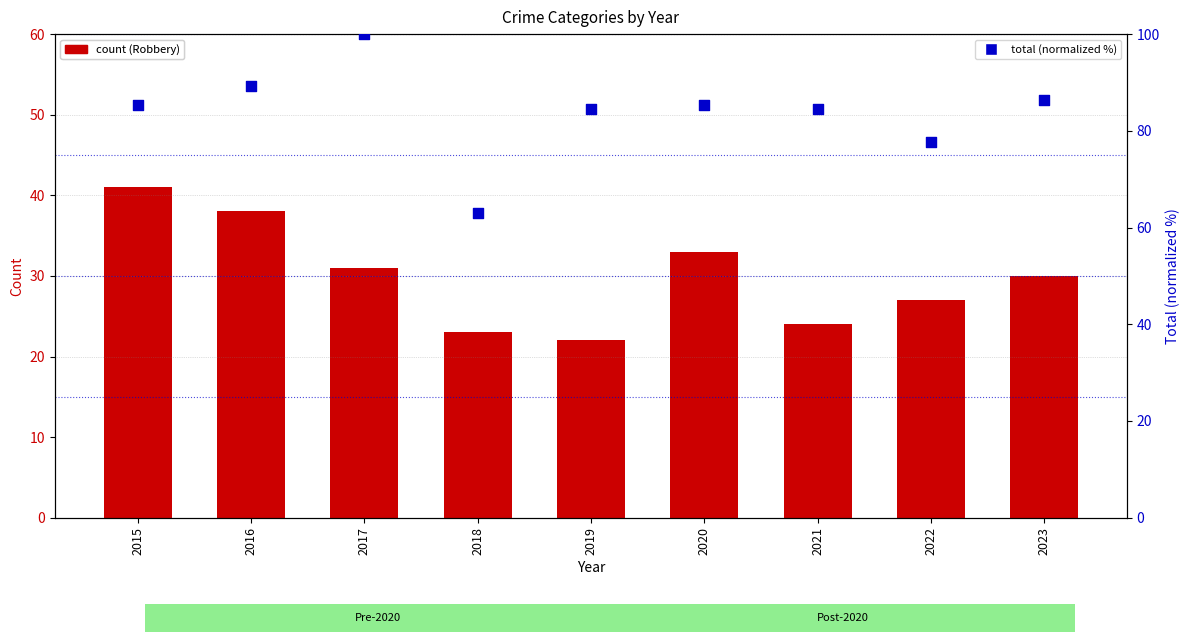

Which series reaches the minimum Y coordinate?

Robbery